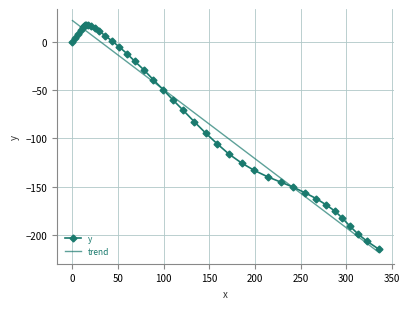

What is the minimum value for y?

-214.0